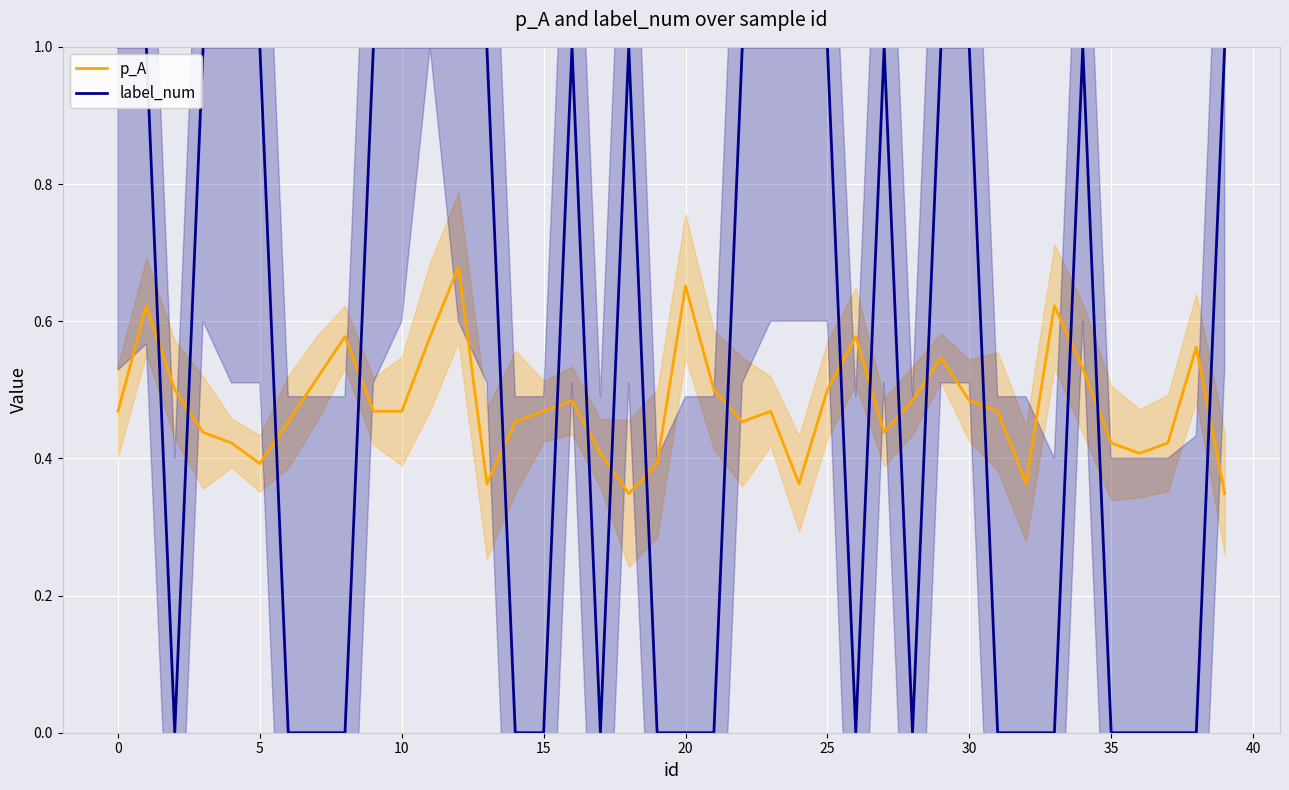

Which series has the largest total across all categories?

label_num